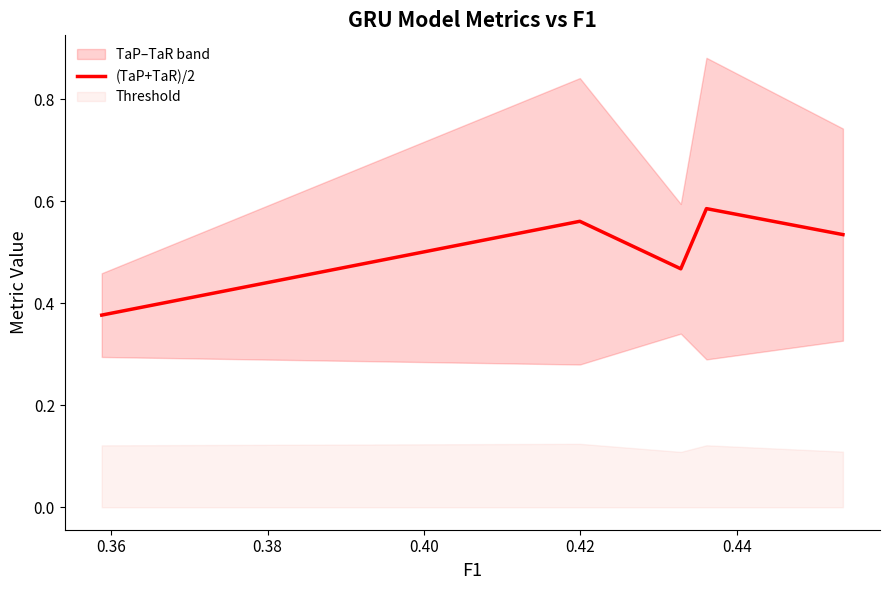

The chart shows a value of 0.3 at 0.38. True or false?

False